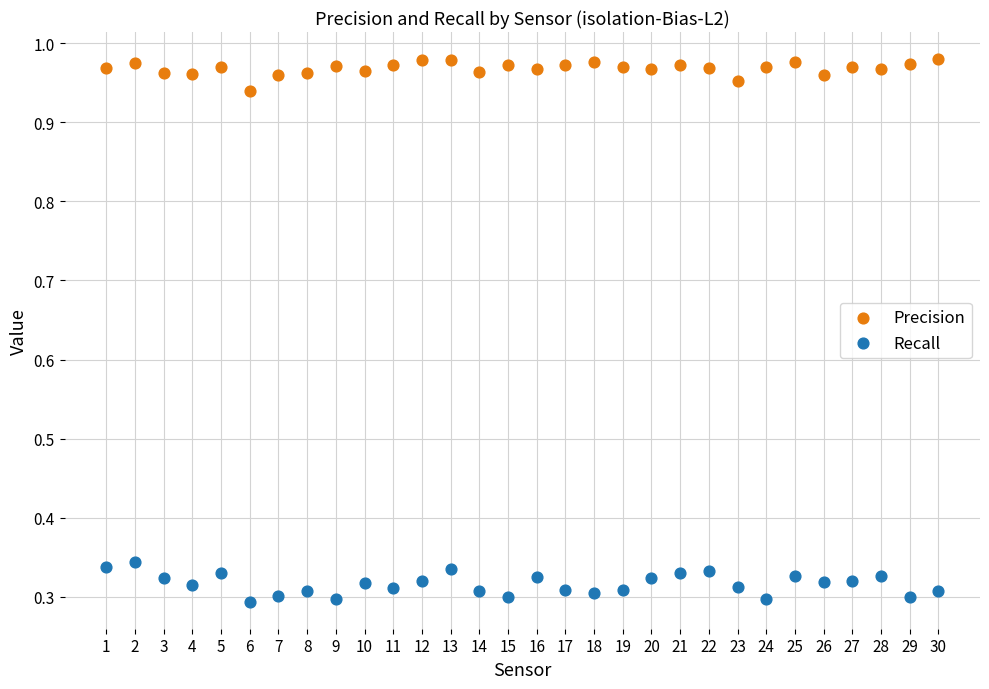

What are all the series names shown in the legend?

Precision, Recall